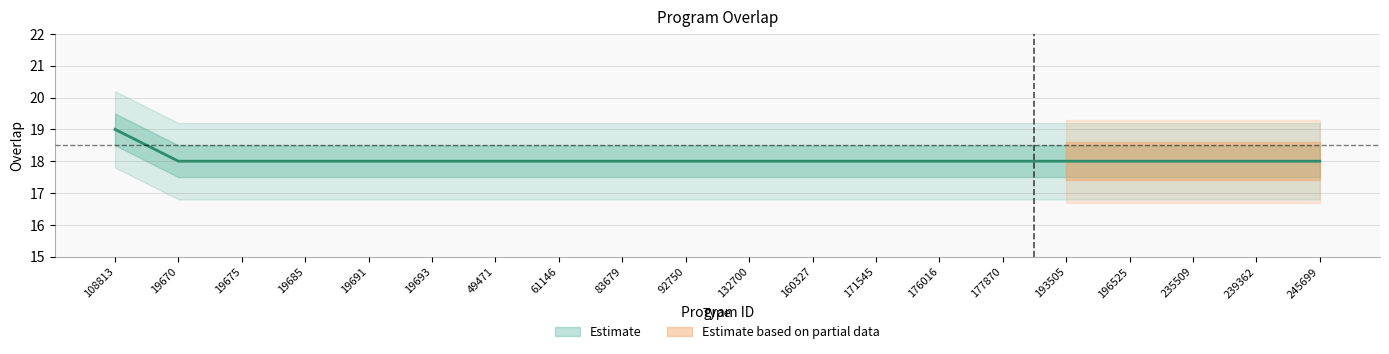

Rank the categories by value from highest to lowest.

108813, 19670, 19675, 19685, 19691, 19693, 49471, 61146, 83679, 92750, 132700, 160327, 171545, 176016, 177870, 193505, 196525, 235509, 239362, 245699